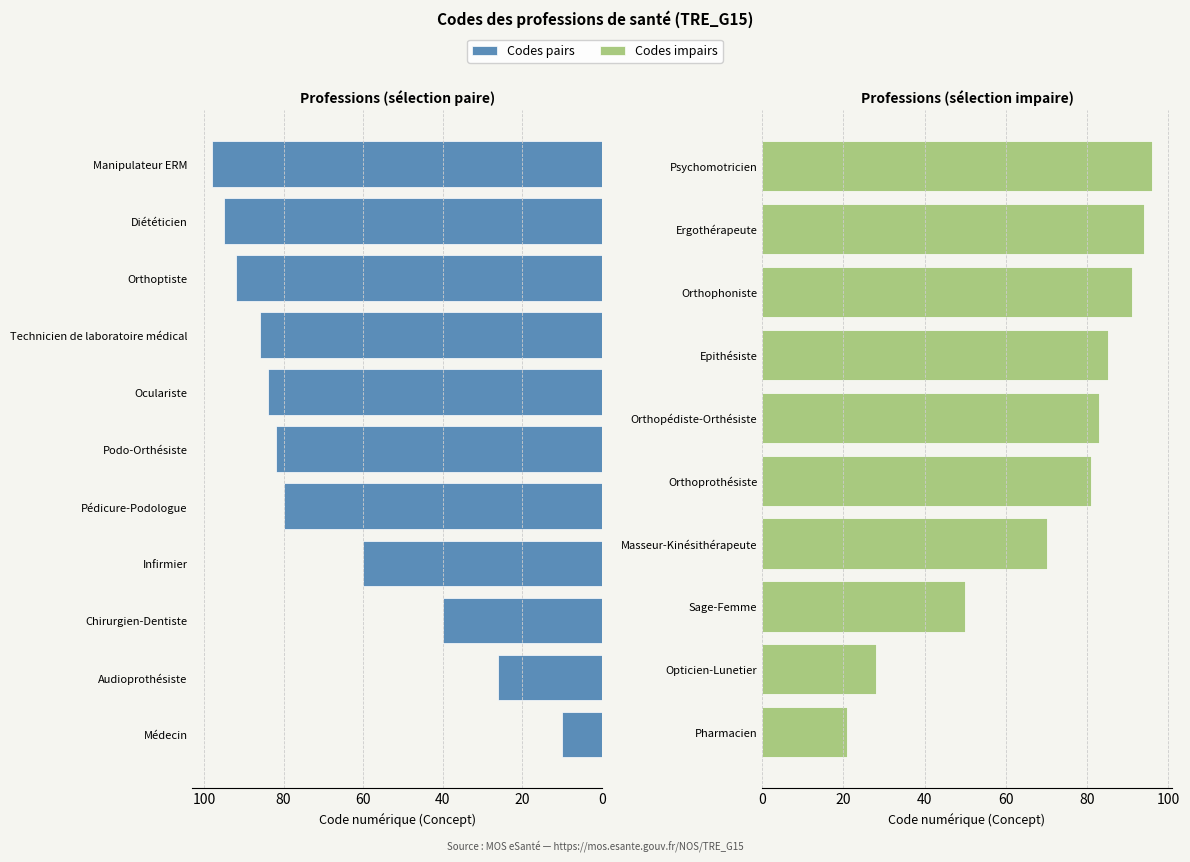

What is the smallest value displayed?

10